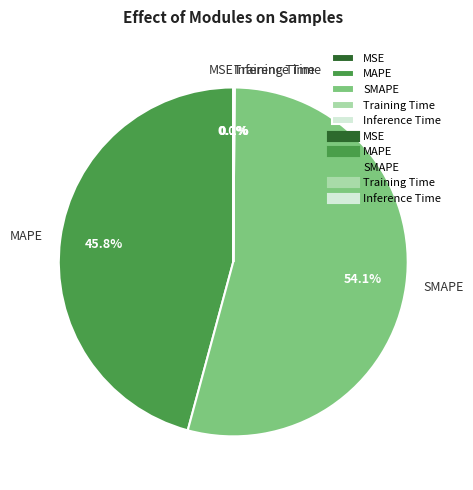

Which has a higher value, SMAPE or MAPE?

SMAPE